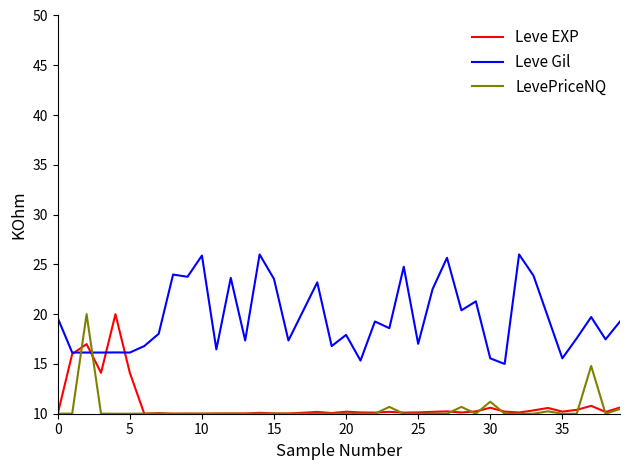

What is the difference between the maximum and second lowest values in the Leve EXP series?

10.0